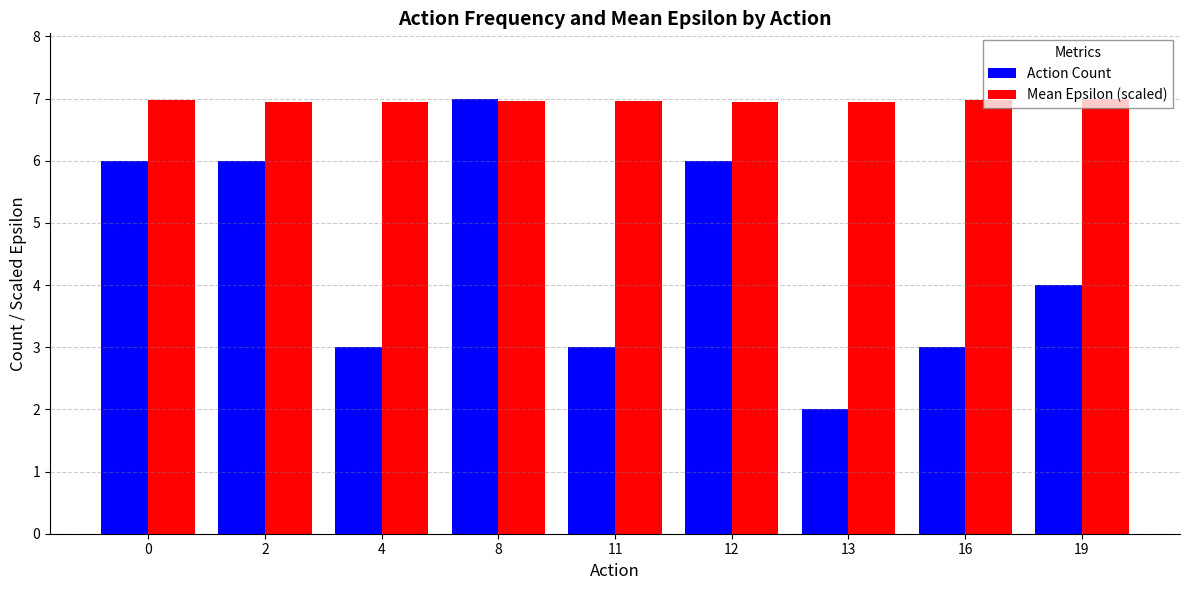

What are all the series names shown in the legend?

Action Count, Mean Epsilon (scaled)